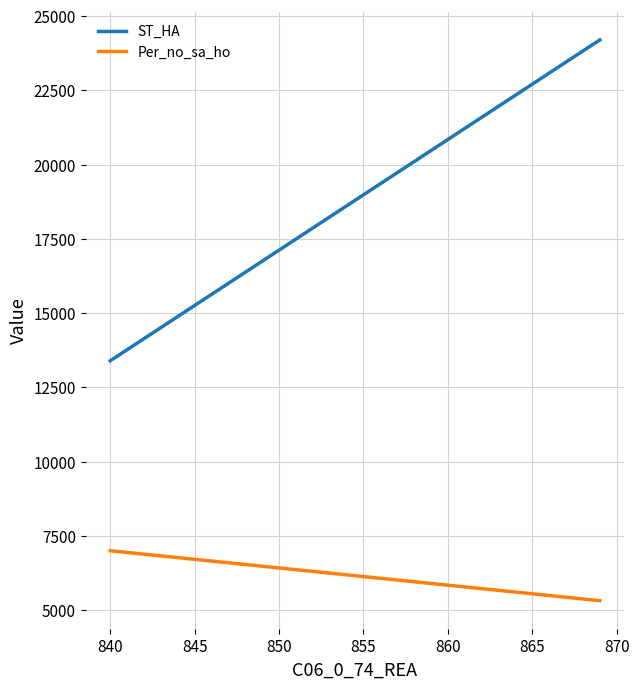

How many ST_HA values are between 13395 and 24196?

2